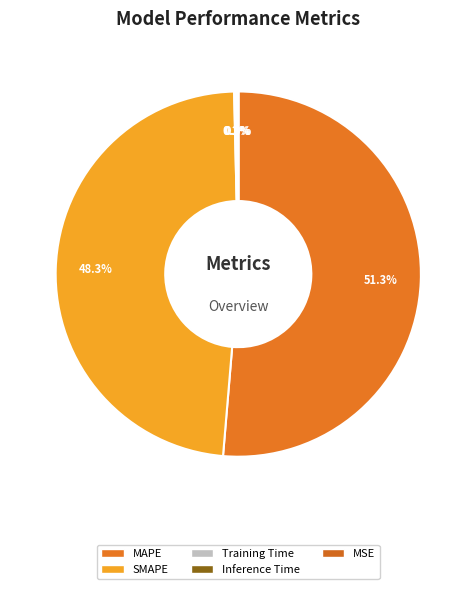

True or false: Inference Time accounts for 0% of the total.

True